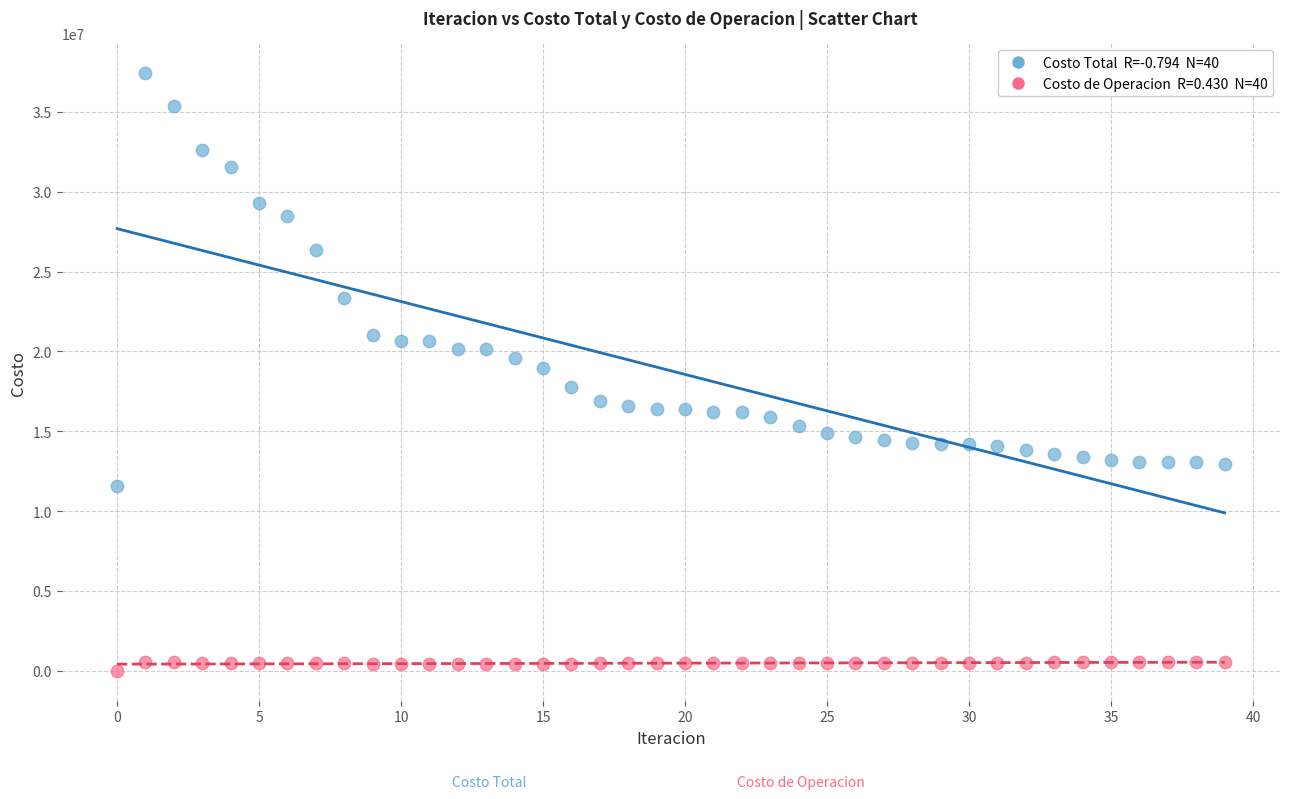

Across all data points, what is the range of Y values (max minus min)?

37410959.0